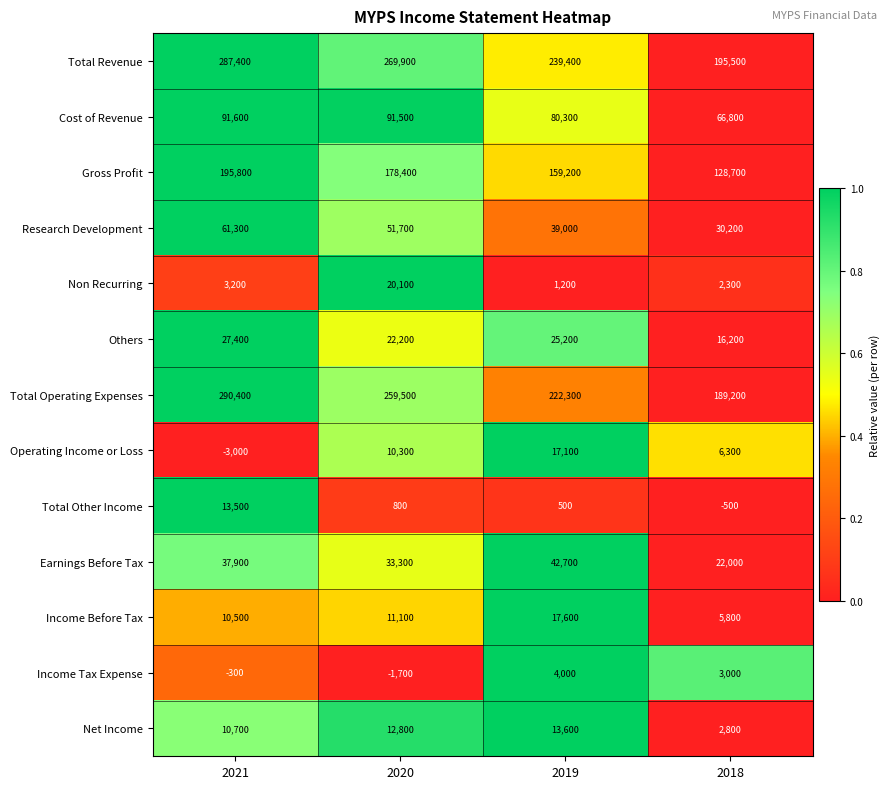

True or false: Gross Profit has a value of 178400 at 2020.

True